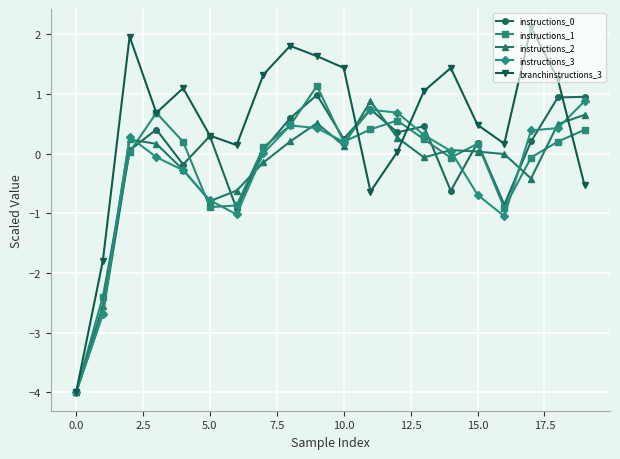

Which series has the largest total across all categories?

branchinstructions_3